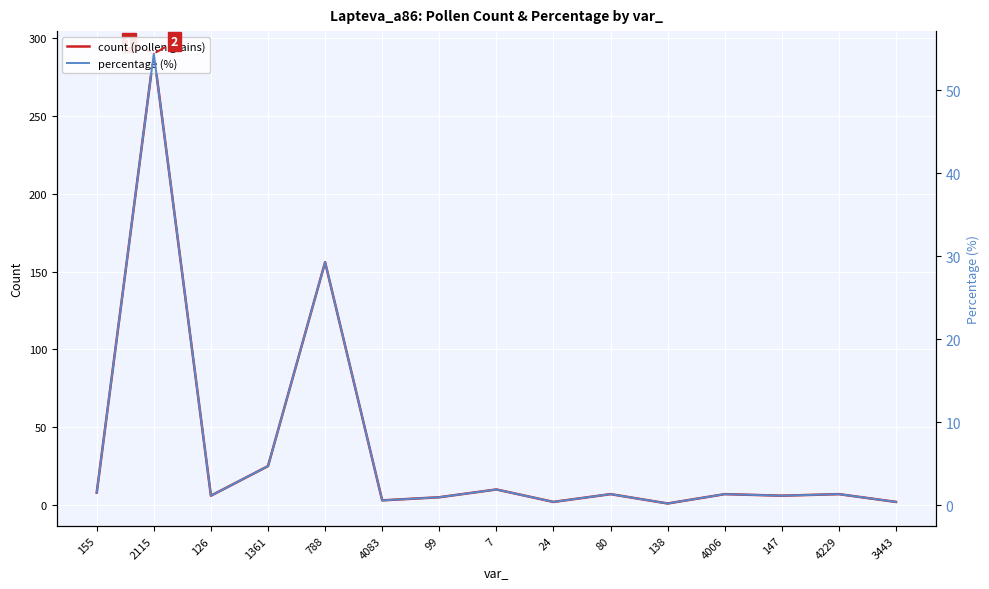

At which category is the sum across all series the highest?

2115